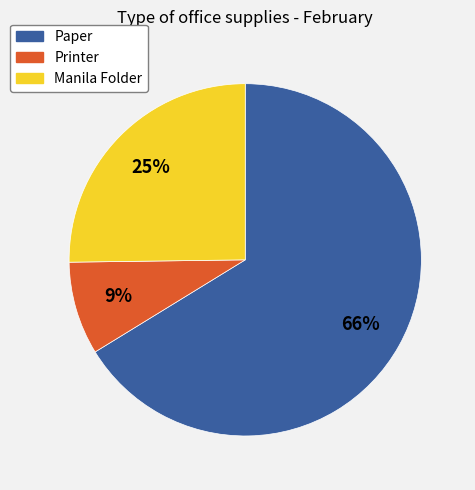

To the nearest percent, what portion does Printer represent?

9%